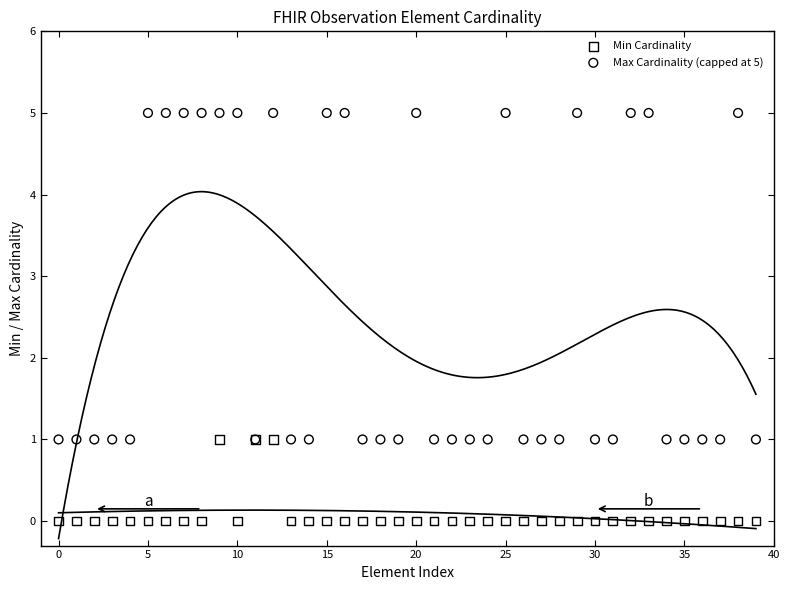

Which series reaches the maximum Y coordinate?

Max Cardinality (capped at 5)